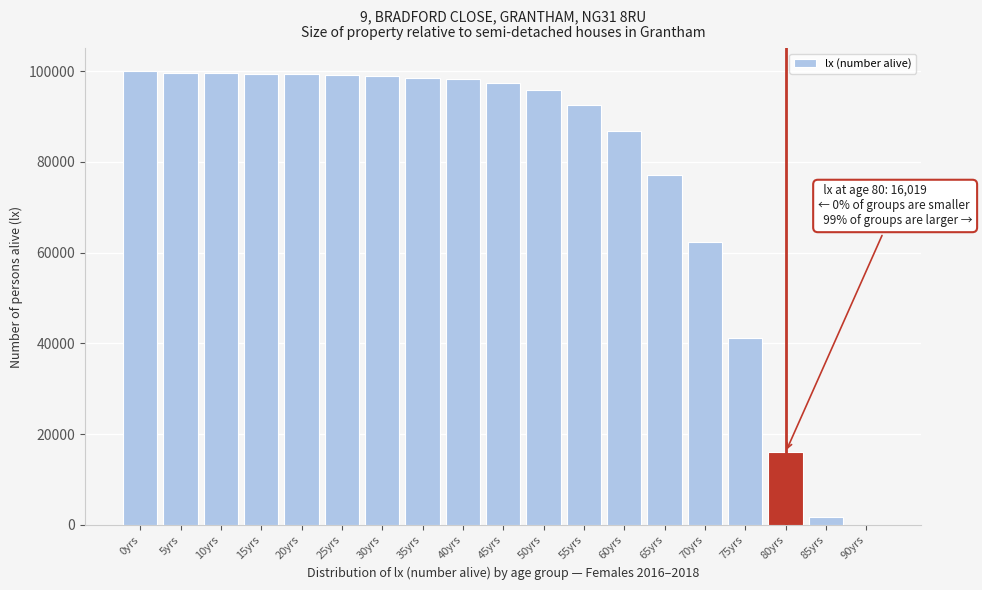

Is it true that the value at 45yrs is 97358?

True